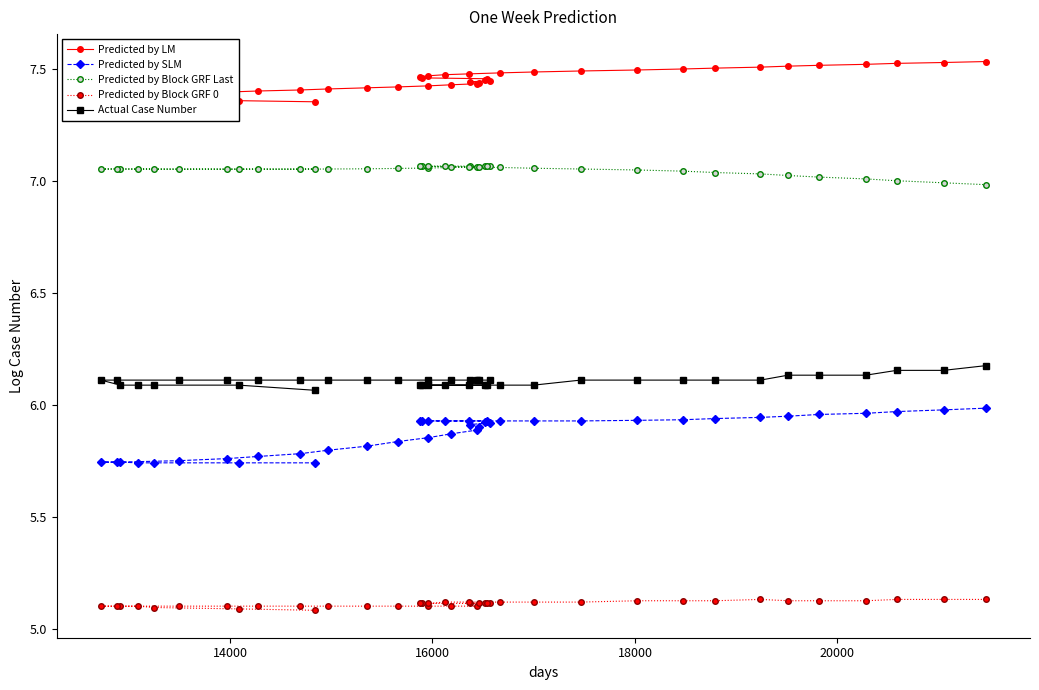

Is it true that Actual Case Number equals 3.3 at 20000?

False